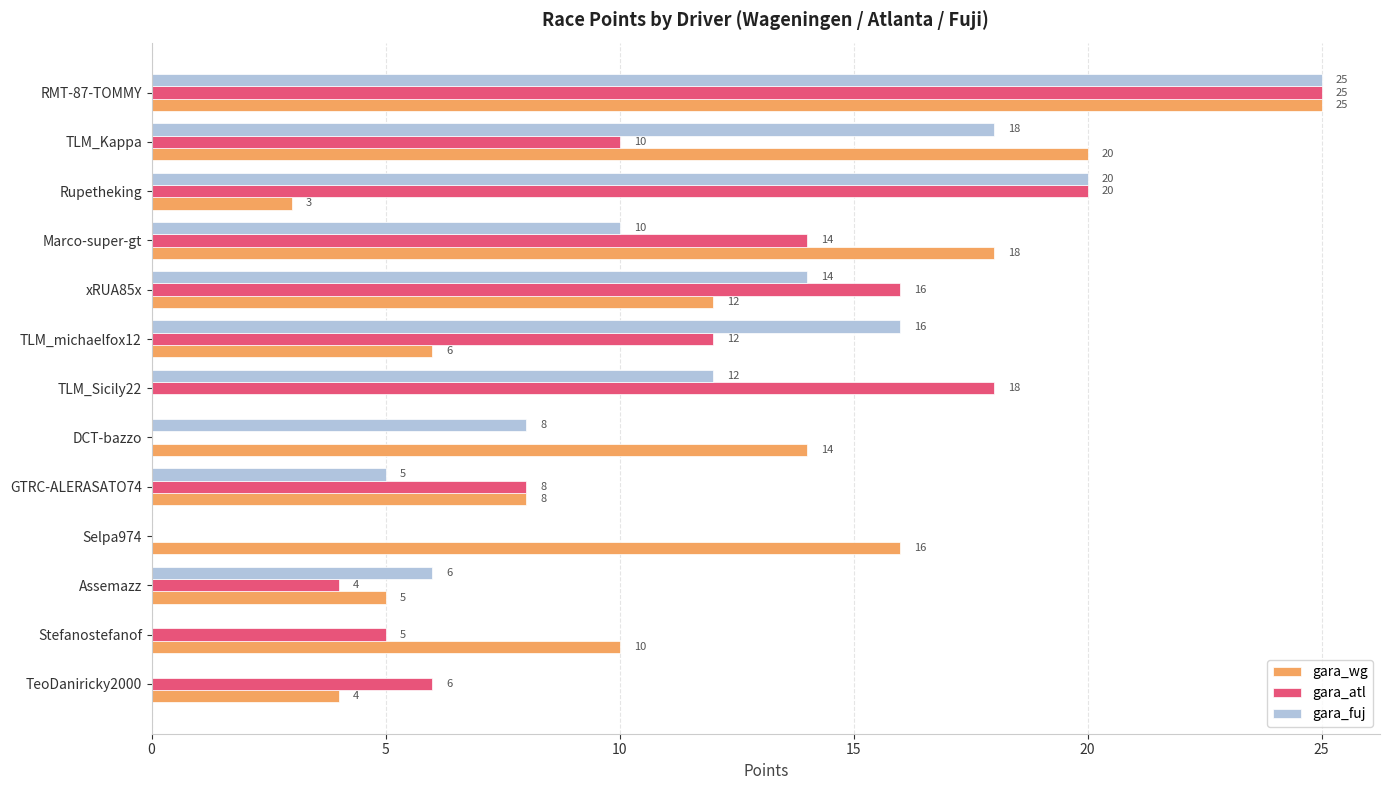

What is the sum of the gara_wg values at Rupetheking and TLM_michaelfox12?

9